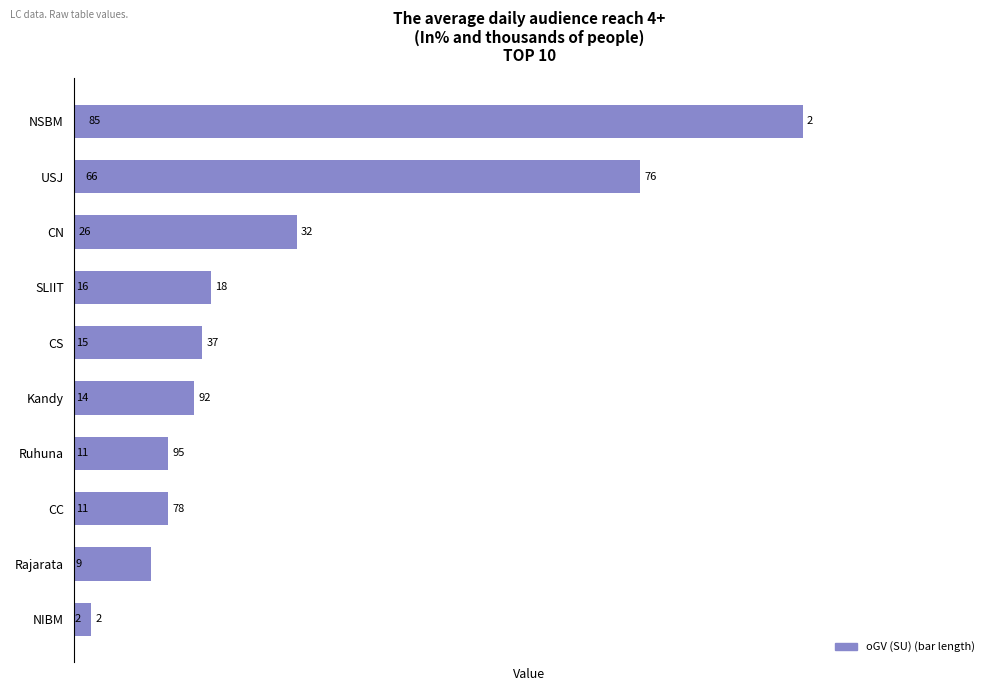

Reading bottom to top, extract all data points from this chart.

NIBM=2	Rajarata=9	CC=11	Ruhuna=11	Kandy=14	CS=15	SLIIT=16	CN=26	USJ=66	NSBM=85